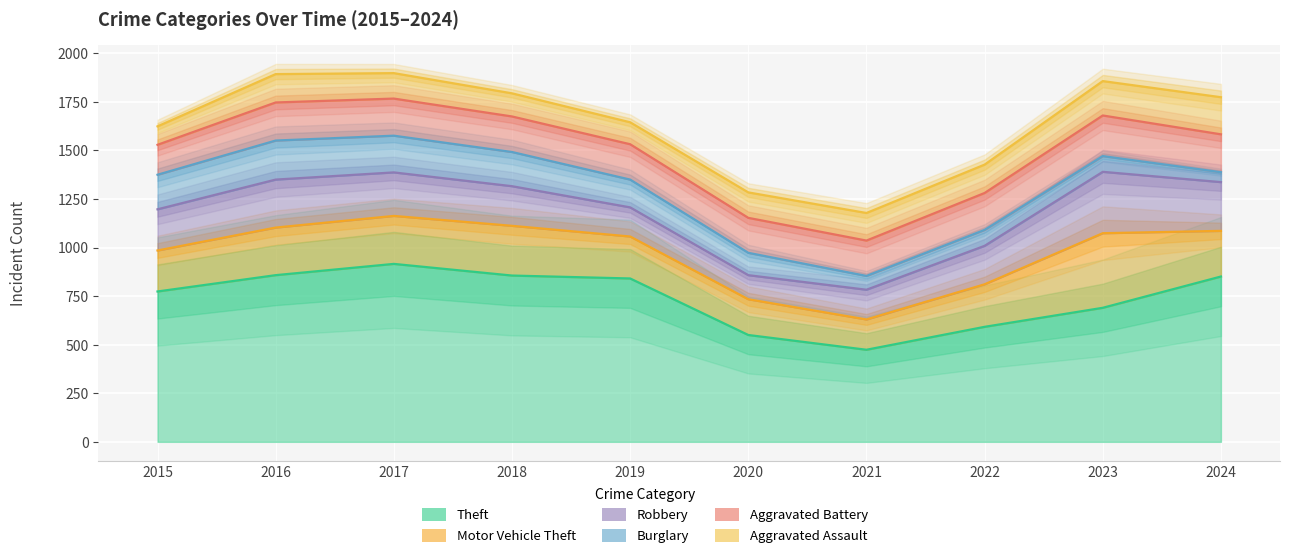

What value does the Aggravated Battery series have at 2017?

191